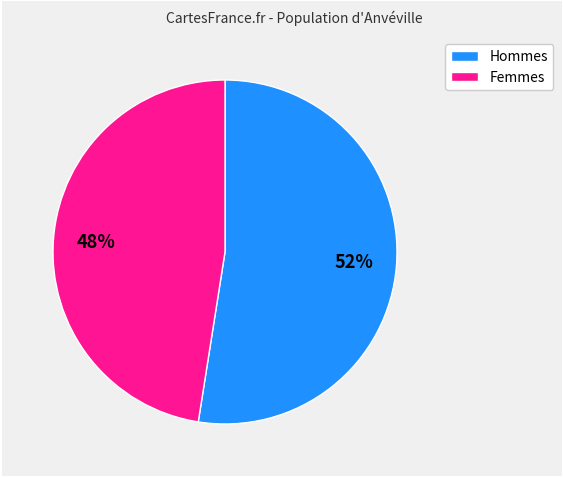

To the nearest percent, what is the average slice percentage?

50%